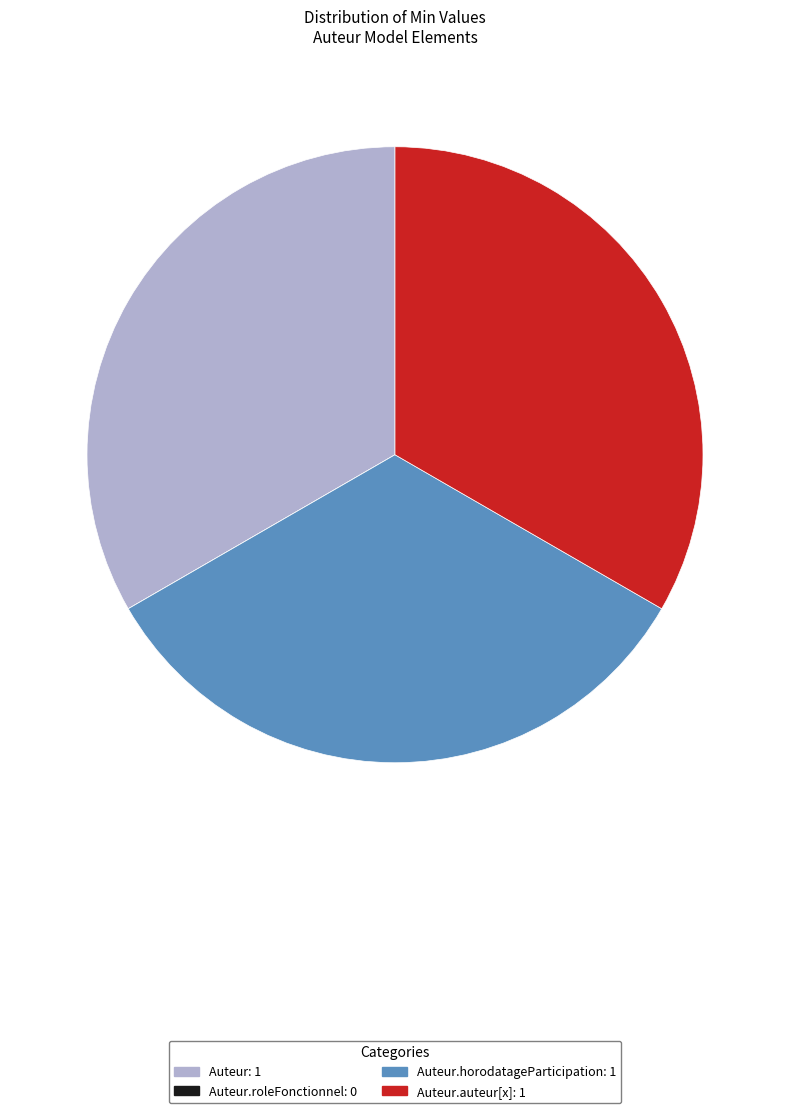

Does any single category account for the majority?

No